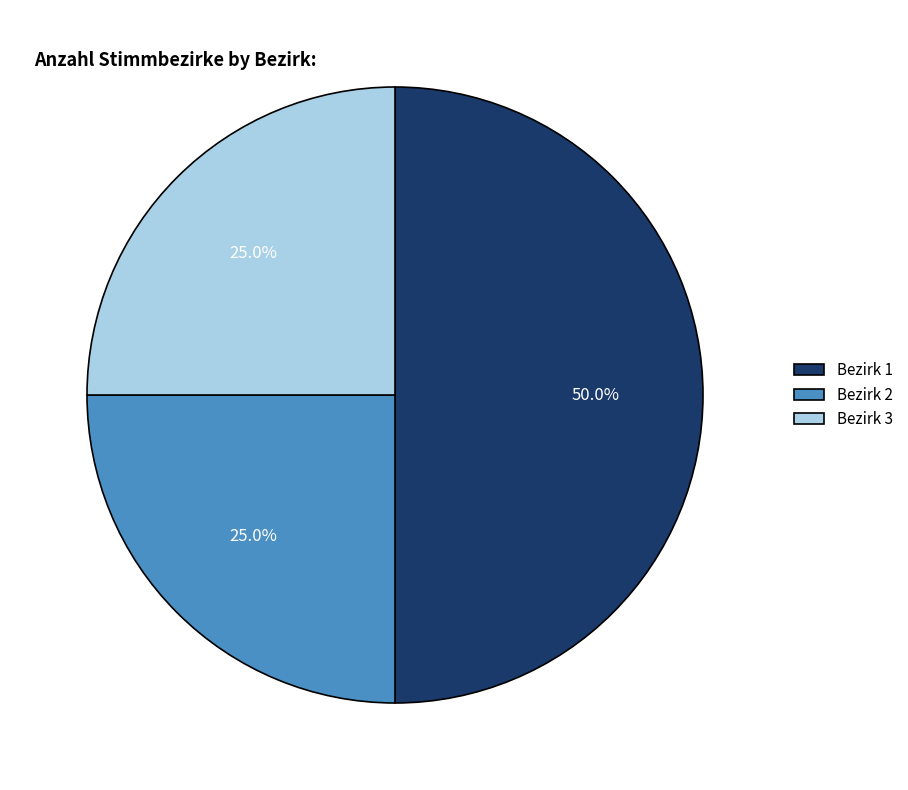

Count the number of slices in the pie.

3